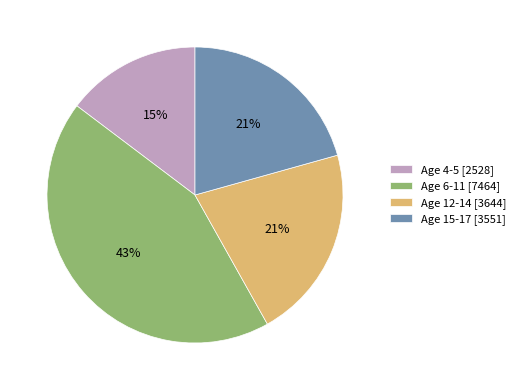

What is the ratio of the value at Age 12-14 [3644] to the value at Age 6-11 [7464]?

0.5